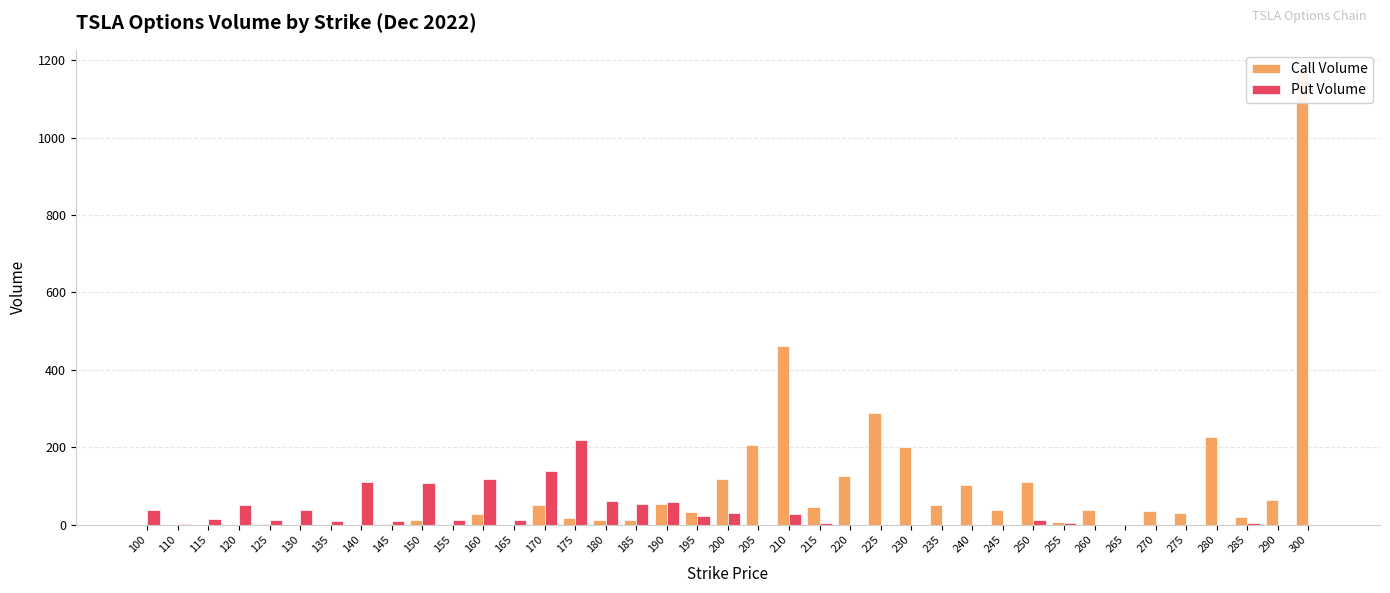

How many data points in Put Volume are less than 11?

19